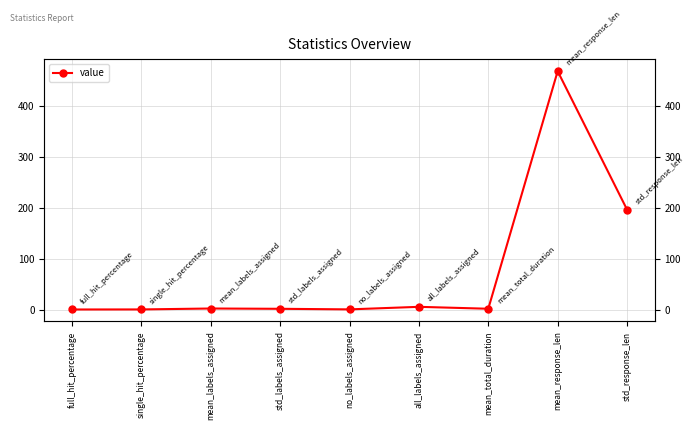

What is the change in value from no_labels_assigned to mean_total_duration?

+1.2